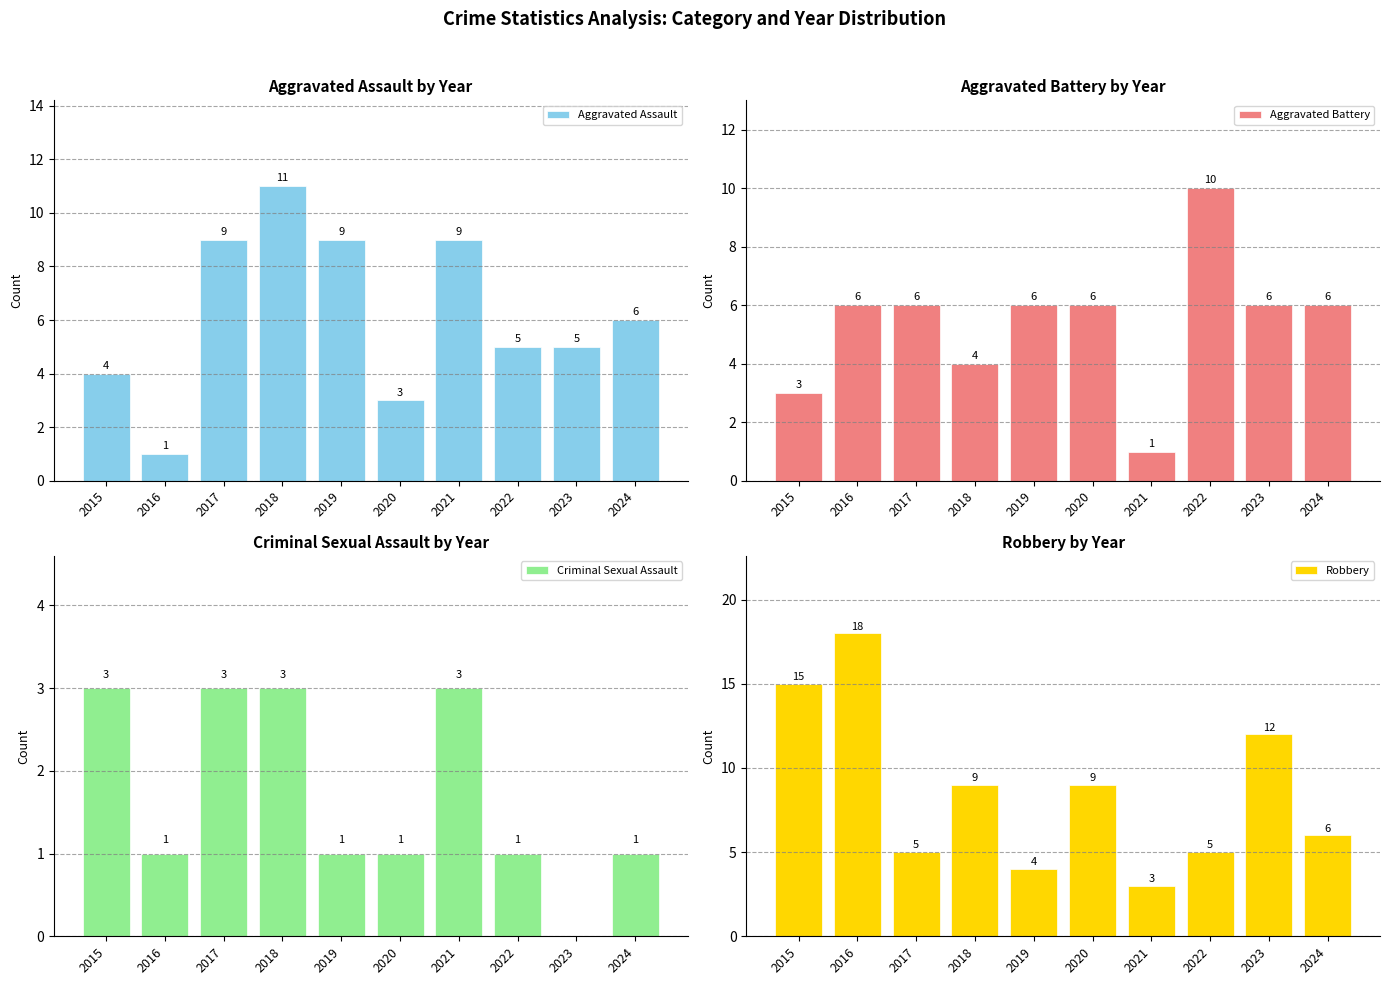

The Aggravated Assault series shows 11 at 2018. True or false?

True